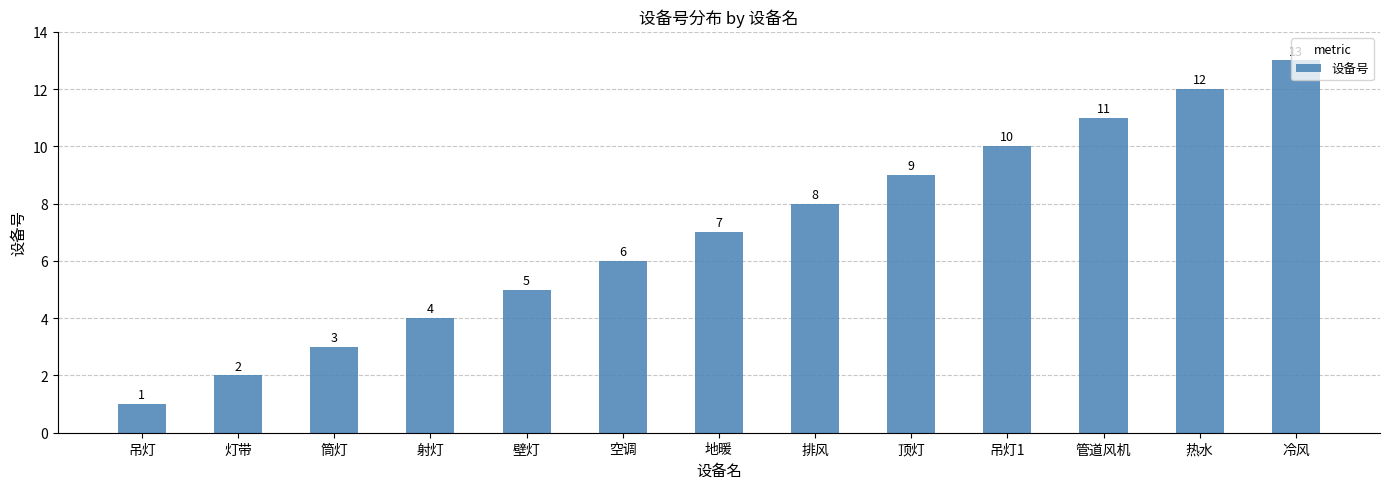

Which category has the lowest value across all series?

吊灯